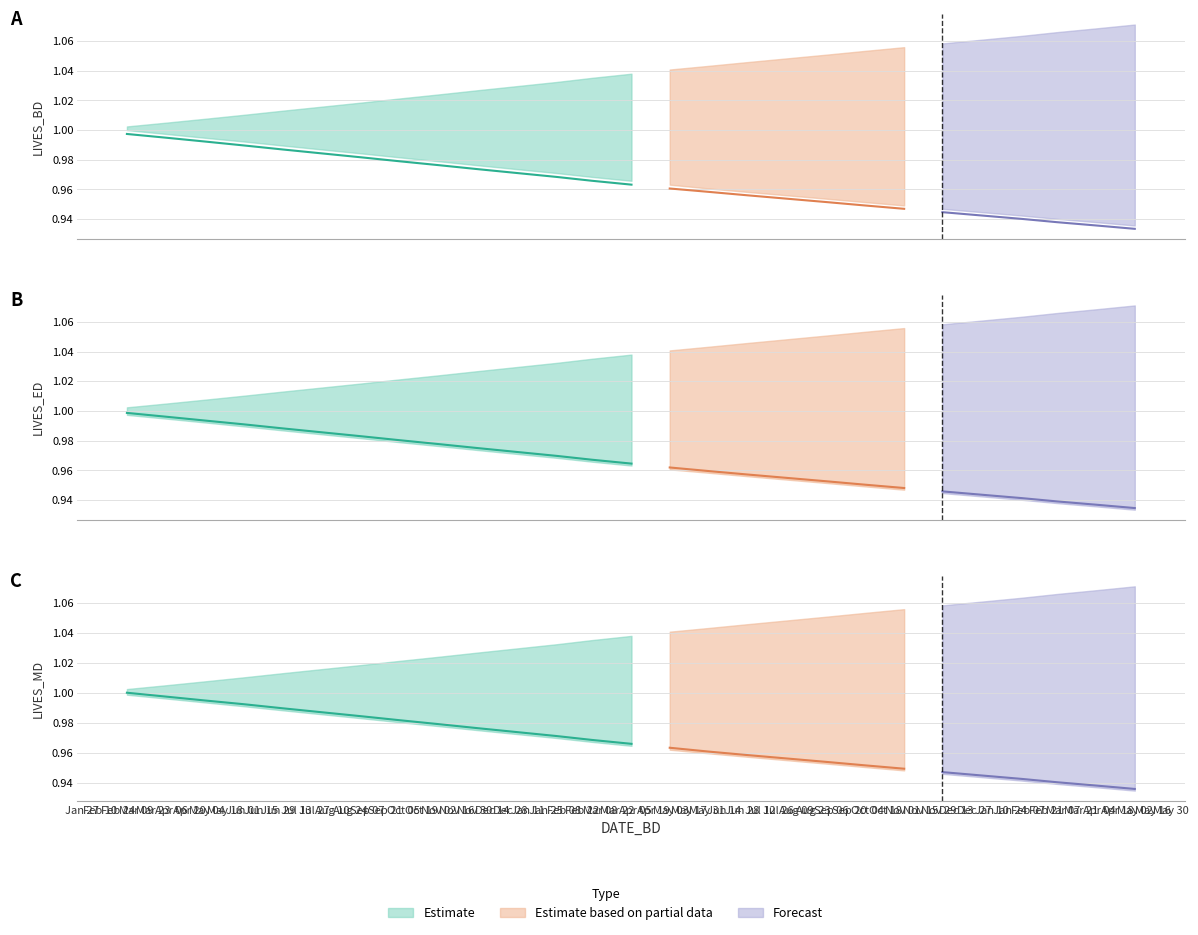

List the labels in order of LIVES_ED value, smallest first.

2022-05-02, 2022-04-02, 2022-03-02, 2022-02-02, 2022-01-02, 2021-12-02, 2021-11-02, 2021-10-02, 2021-09-02, 2021-08-02, 2021-07-02, 2021-06-02, 2021-05-02, 2021-04-02, 2021-03-02, 2021-02-02, 2021-01-02, 2020-12-02, 2020-11-02, 2020-10-02, 2020-09-02, 2020-08-02, 2020-07-02, 2020-06-02, 2020-05-02, 2020-04-02, 2020-03-02